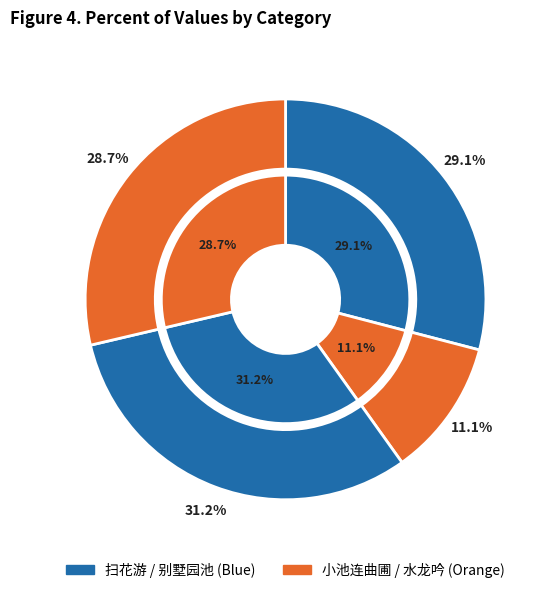

How many slices are in this pie chart?

4